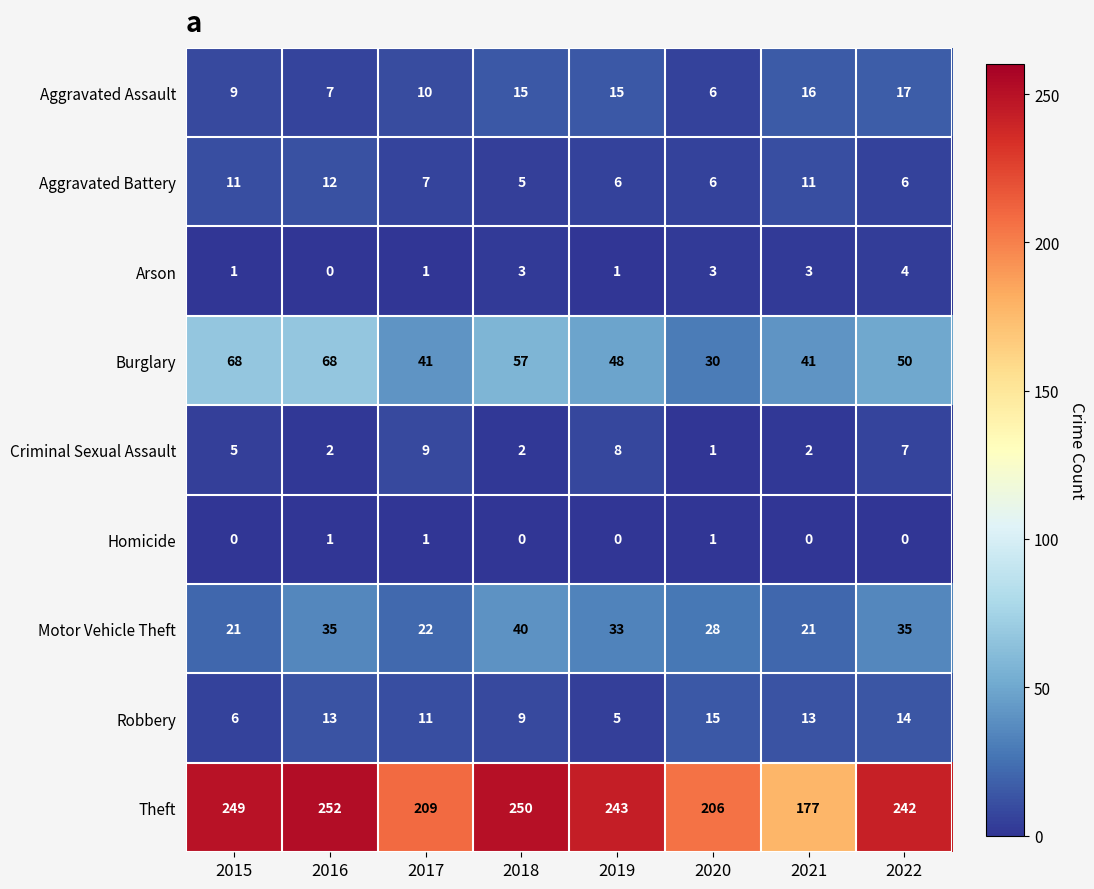

How many categories are shown in the chart?

8